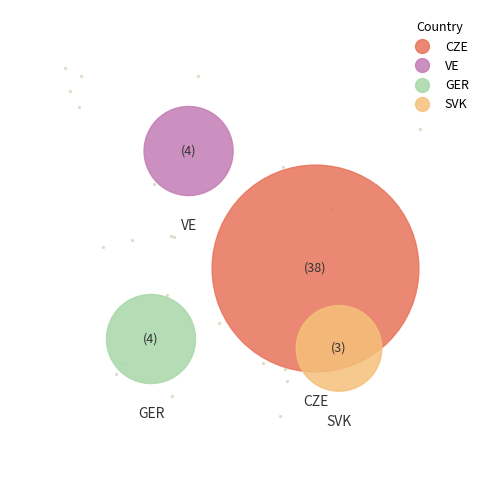

What is the majority slice?

CZE